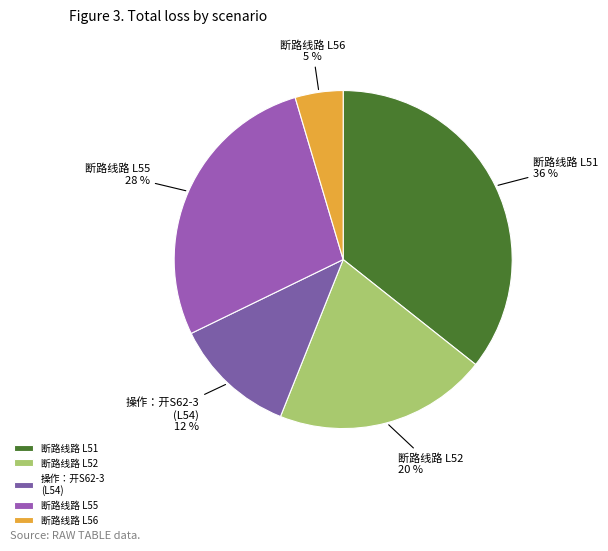

Between 断路线路 L55 and 断路线路 L52, which is larger?

断路线路 L55